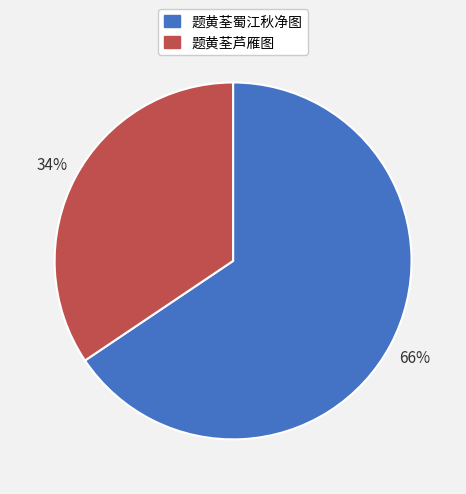

Between 题黄荃芦雁图 and 题黄荃蜀江秋净图, which is larger?

题黄荃蜀江秋净图